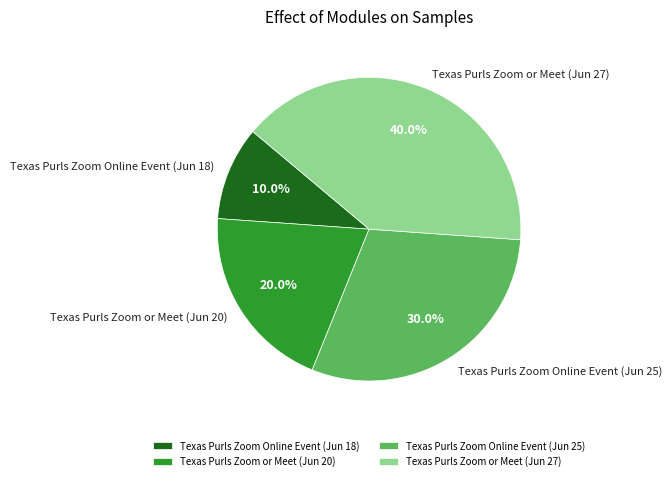

How many slices are in this pie chart?

4